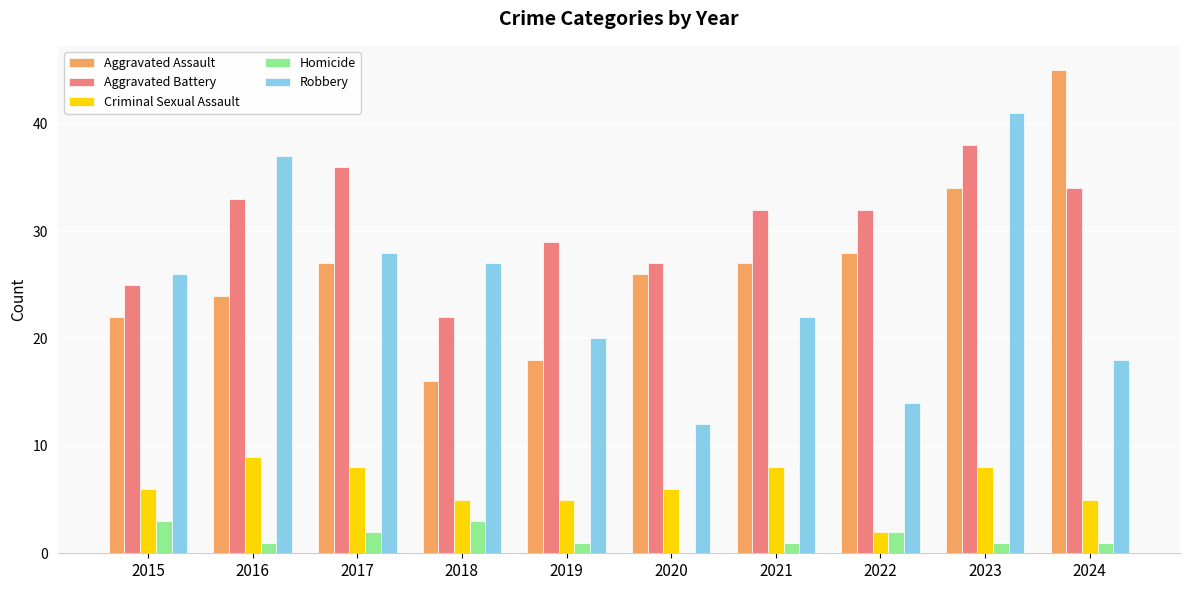

What is the sum of the Aggravated Assault values at 2018 and 2017?

43